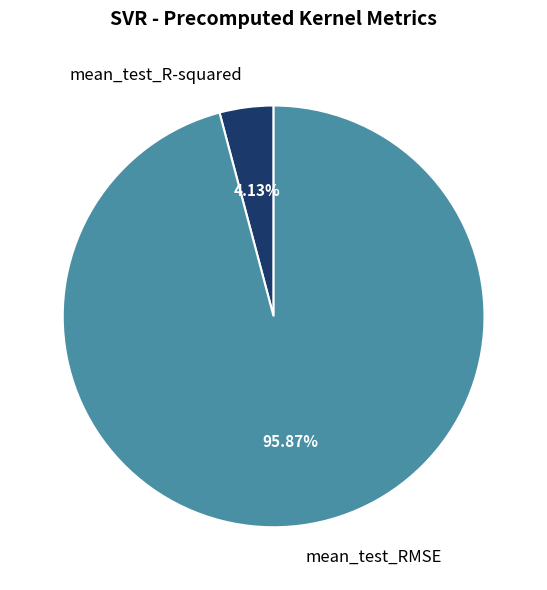

What portion of the pie excludes mean_test_RMSE?

4.1%